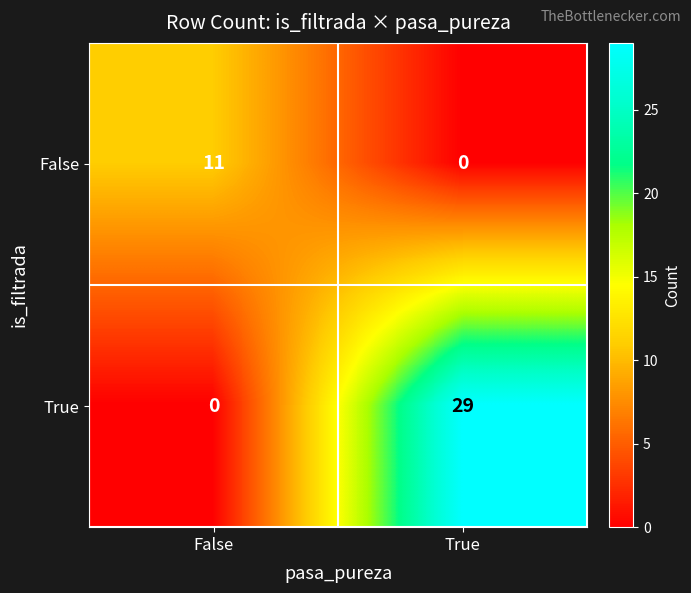

What is the greatest value displayed?

29